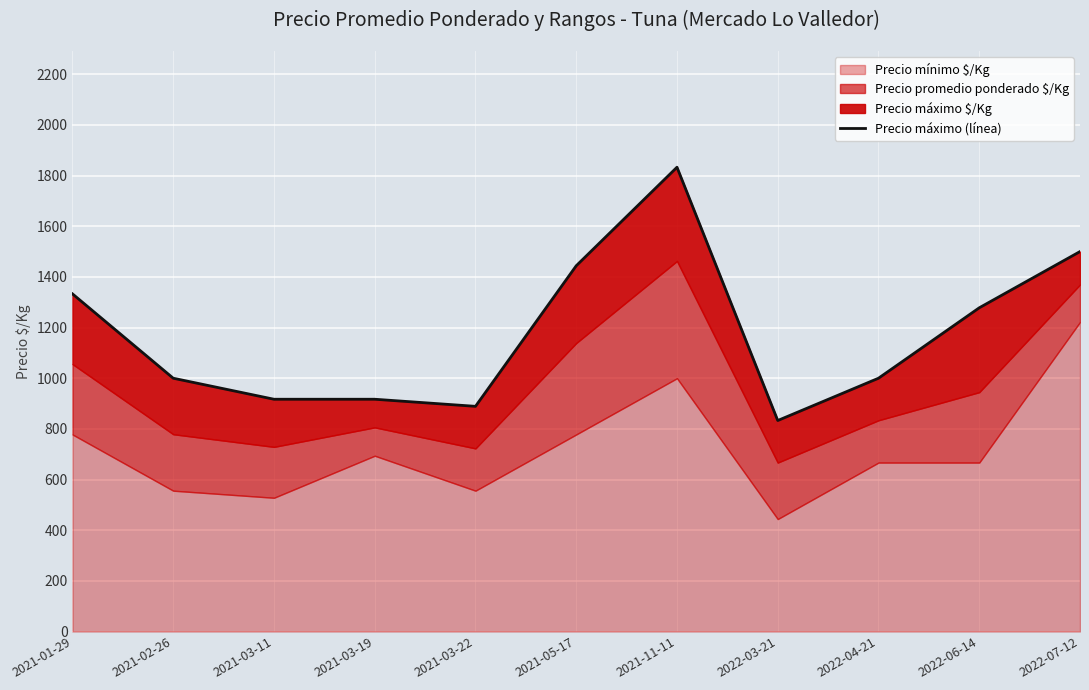

Read the value at 2021-02-26, to the nearest 100.

1000